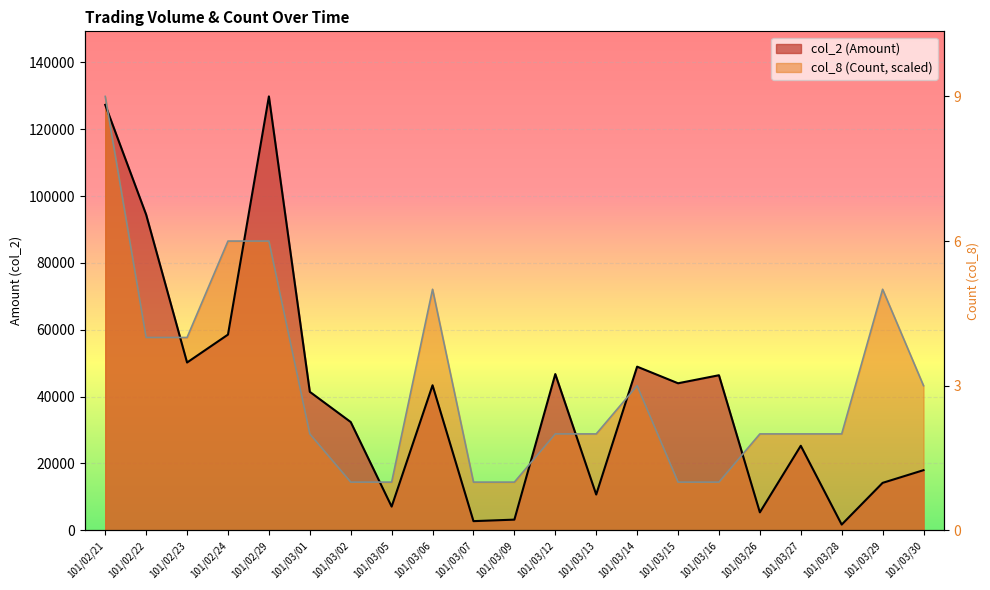

What is the minimum value for col_2 (Amount)?

1720.0